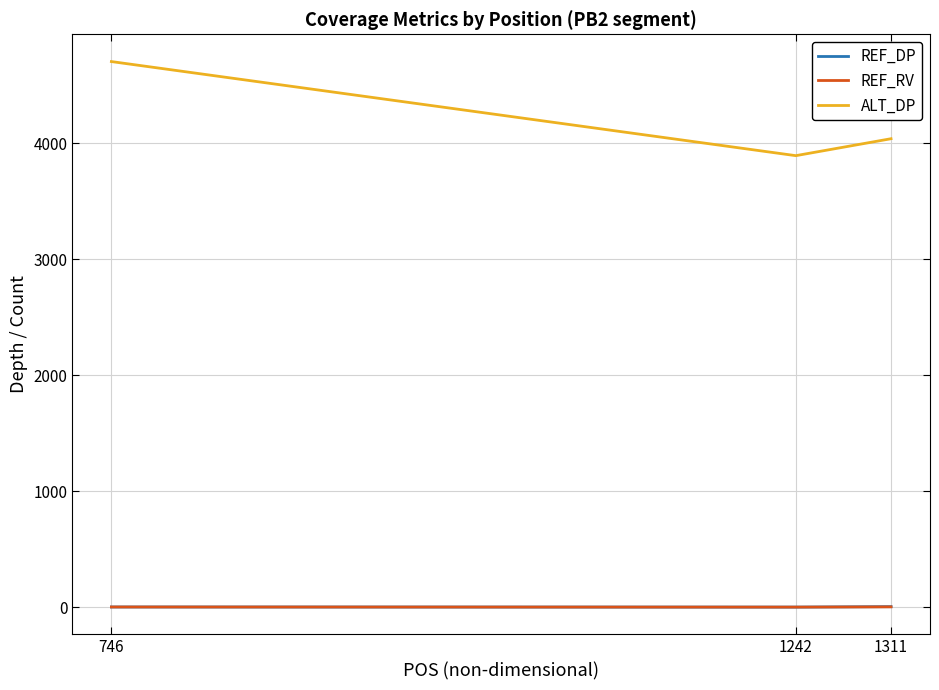

Which series has the widest spread of values?

ALT_DP